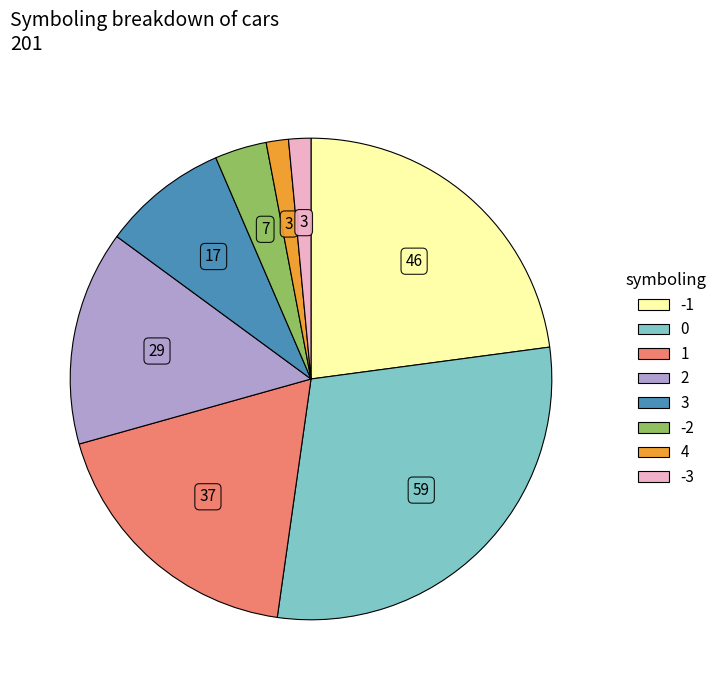

Combined, do 3 and -1 account for over 50%?

No